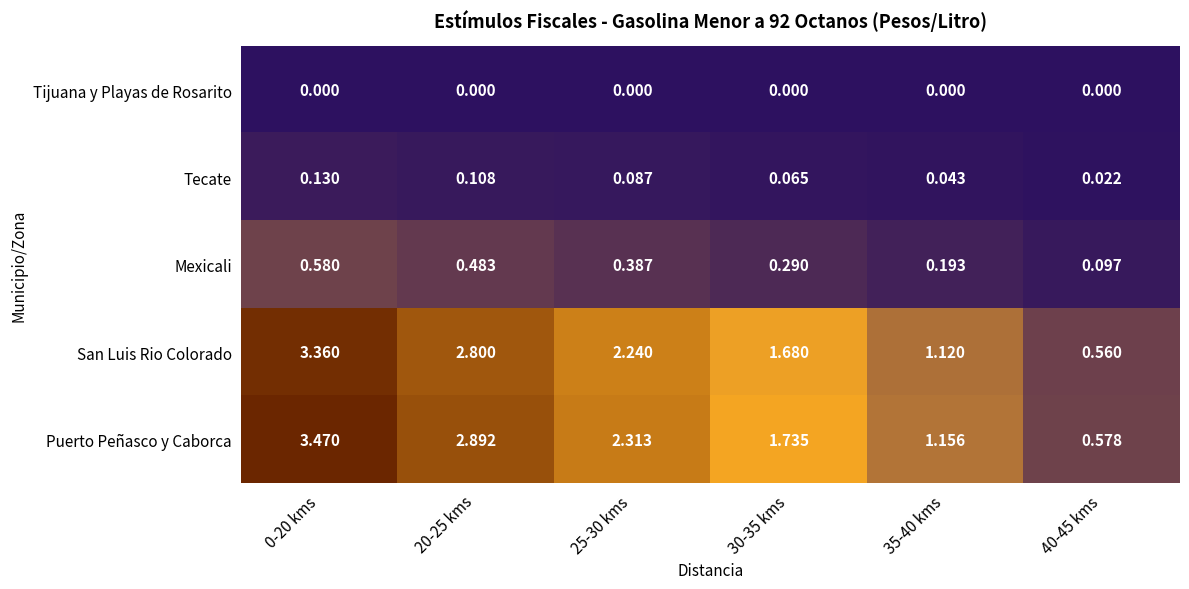

At 35-40 kms, list the series in order from smallest to largest.

Tijuana y Playas de Rosarito, Tecate, Mexicali, San Luis Rio Colorado, Puerto Peñasco y Caborca